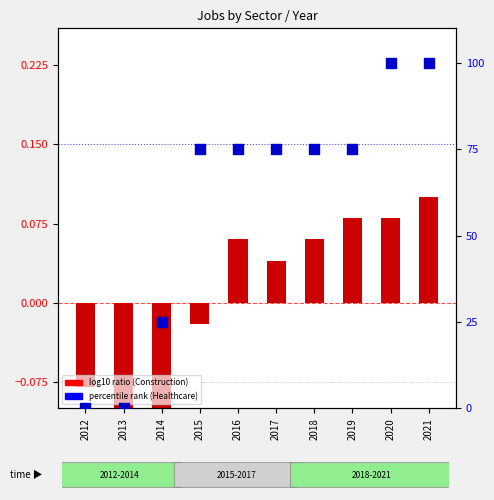

Which series has the widest spread of Y values?

percentile rank (Healthcare)